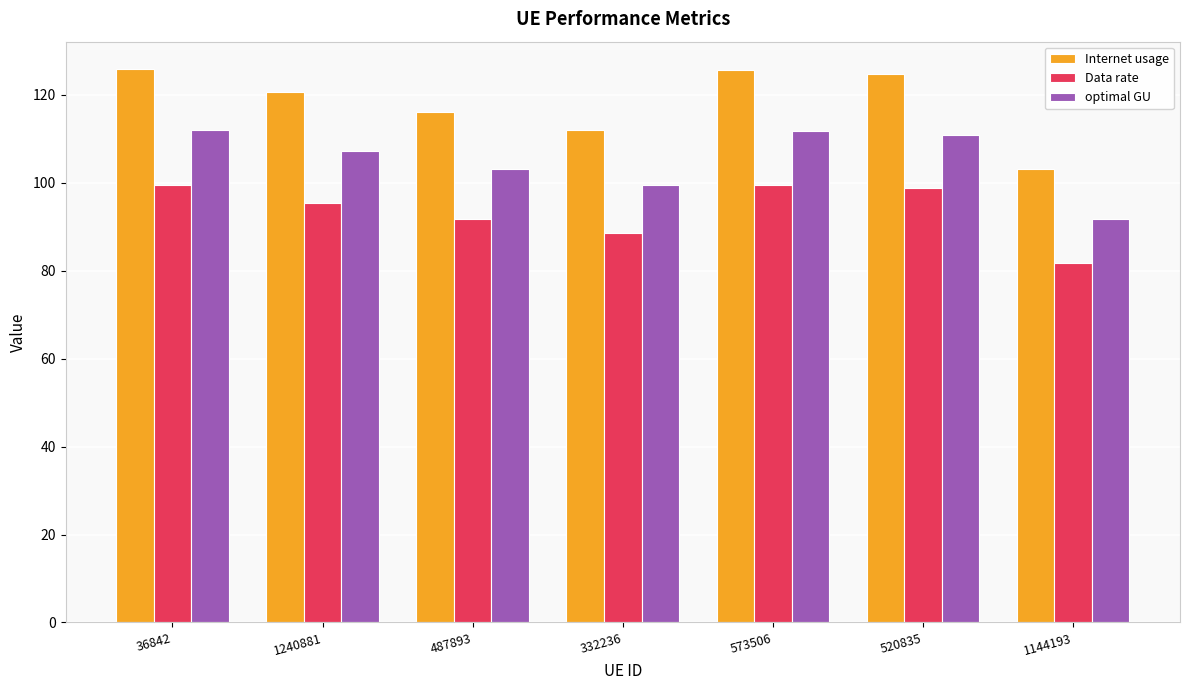

Which series changed the most between 1240881 and 520835?

Internet usage